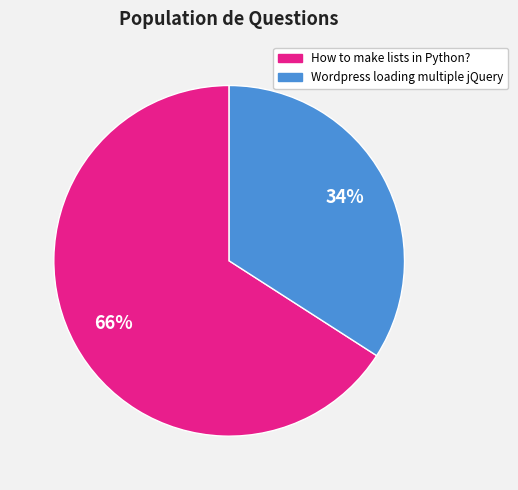

To the nearest percent, what is the difference between the largest and smallest slice percentages?

32%